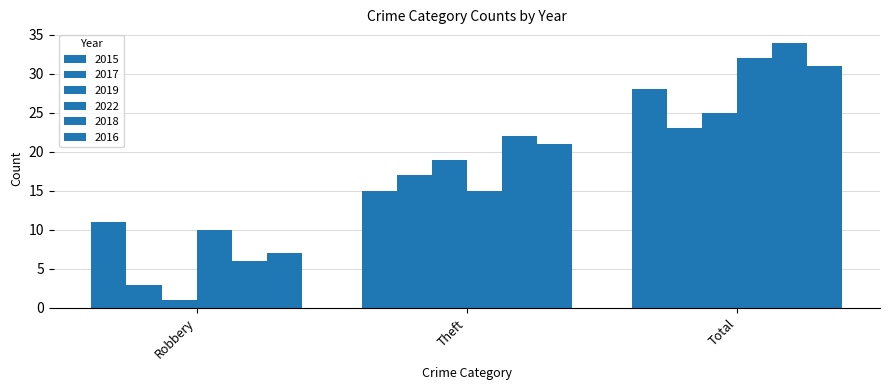

What is the value of the 2015 bar at the 2nd from the left?

15